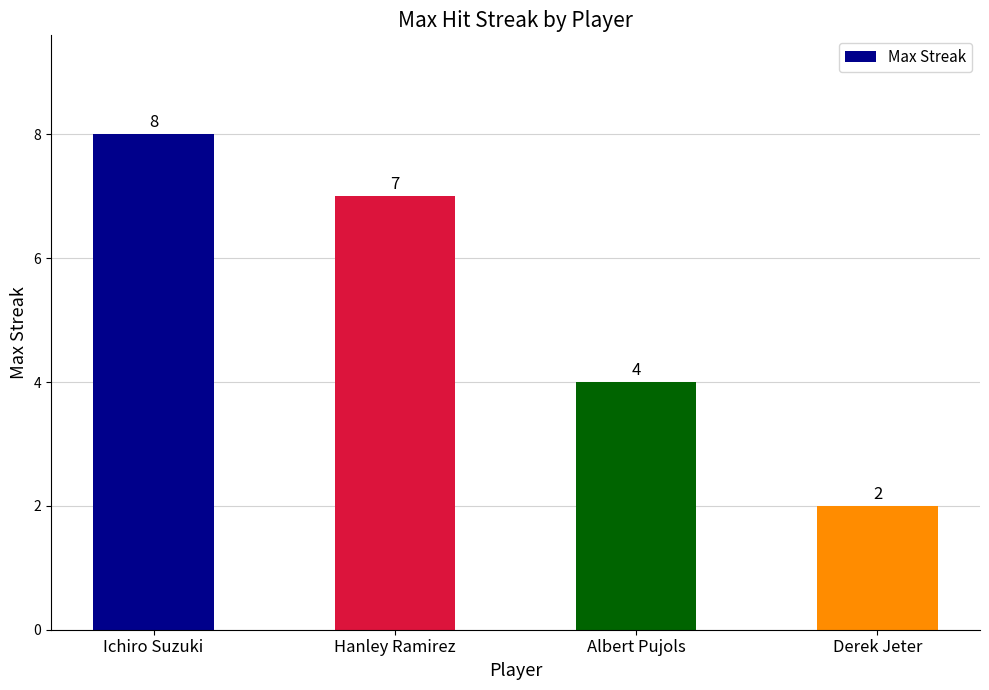

What is the maximum value shown in the chart?

8